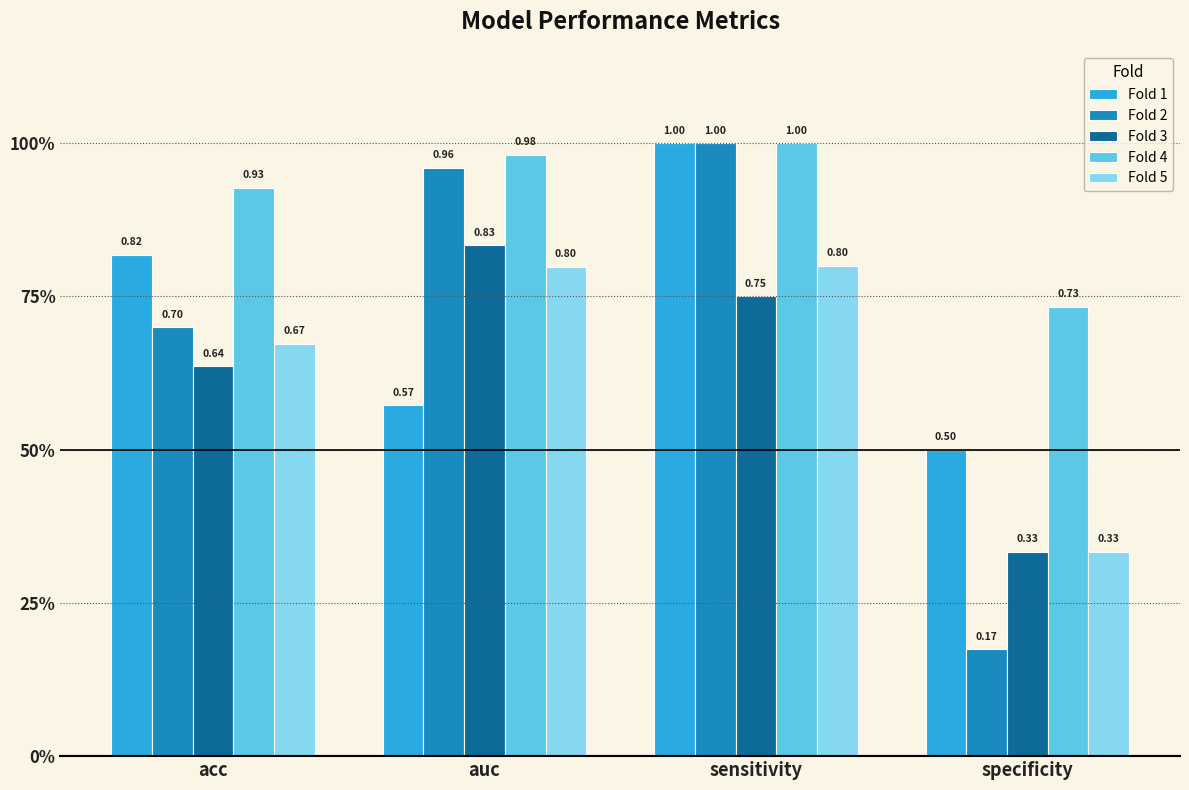

What is the label of the 2nd bar from the left?

auc